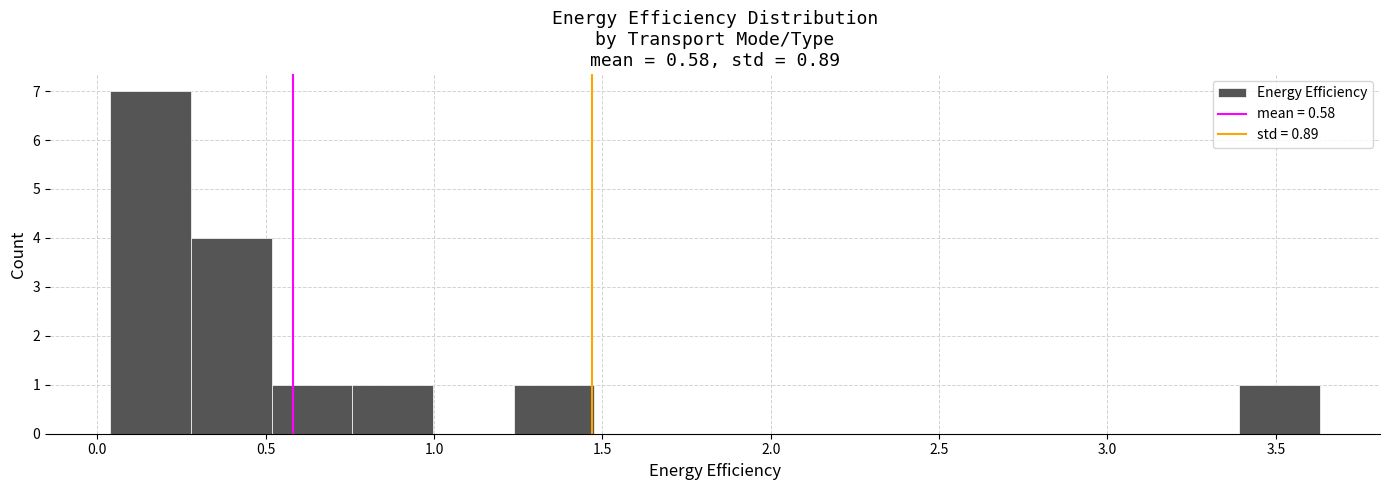

How tall is the bar that spans 0.75 to 1.00 on the x-axis? Neither the bar edges nor the heights are printed on the chart, so give them approximately, as read against the axes.

1